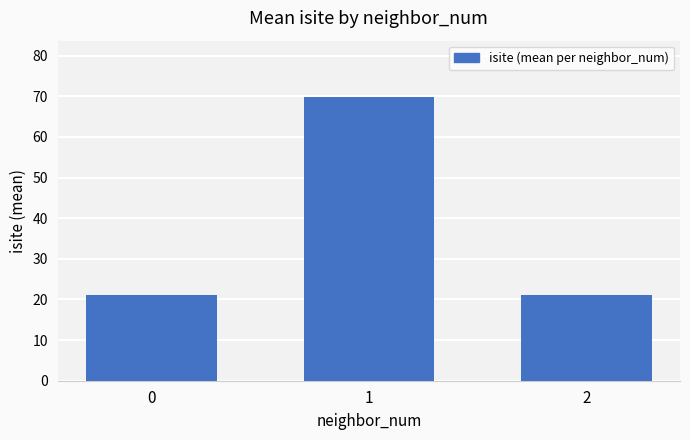

What is the ratio of the value at 0 to the value at 1?

0.3